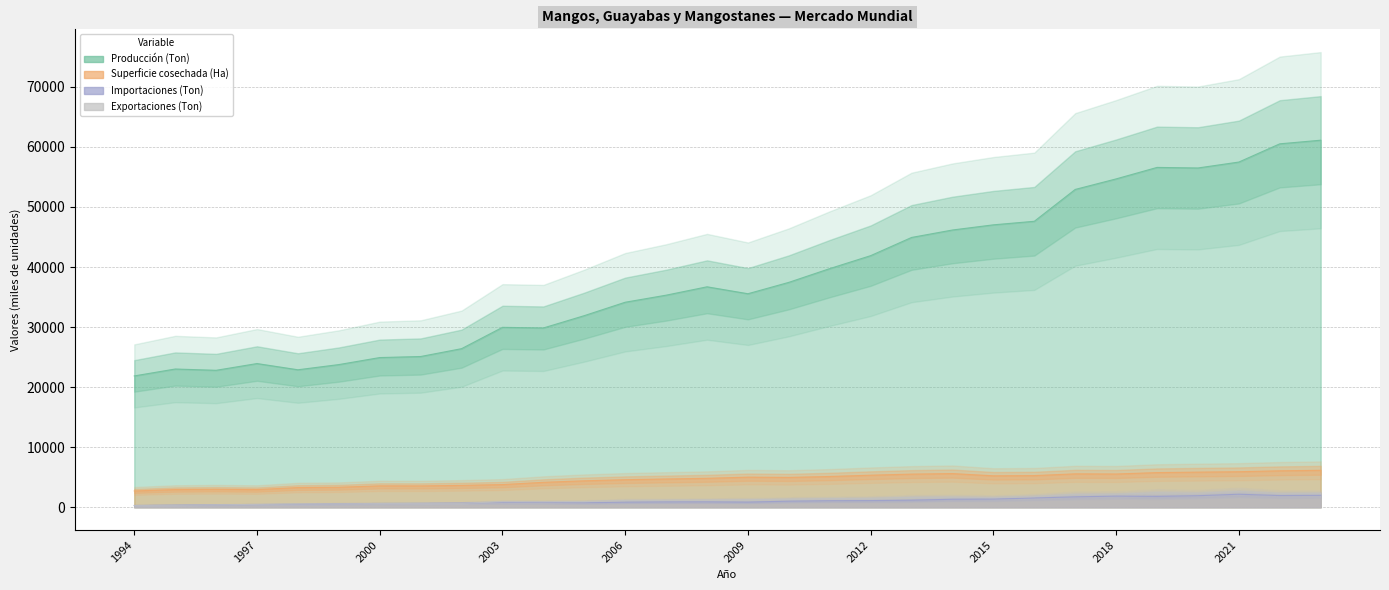

At which category is the sum across all series the highest?

2023